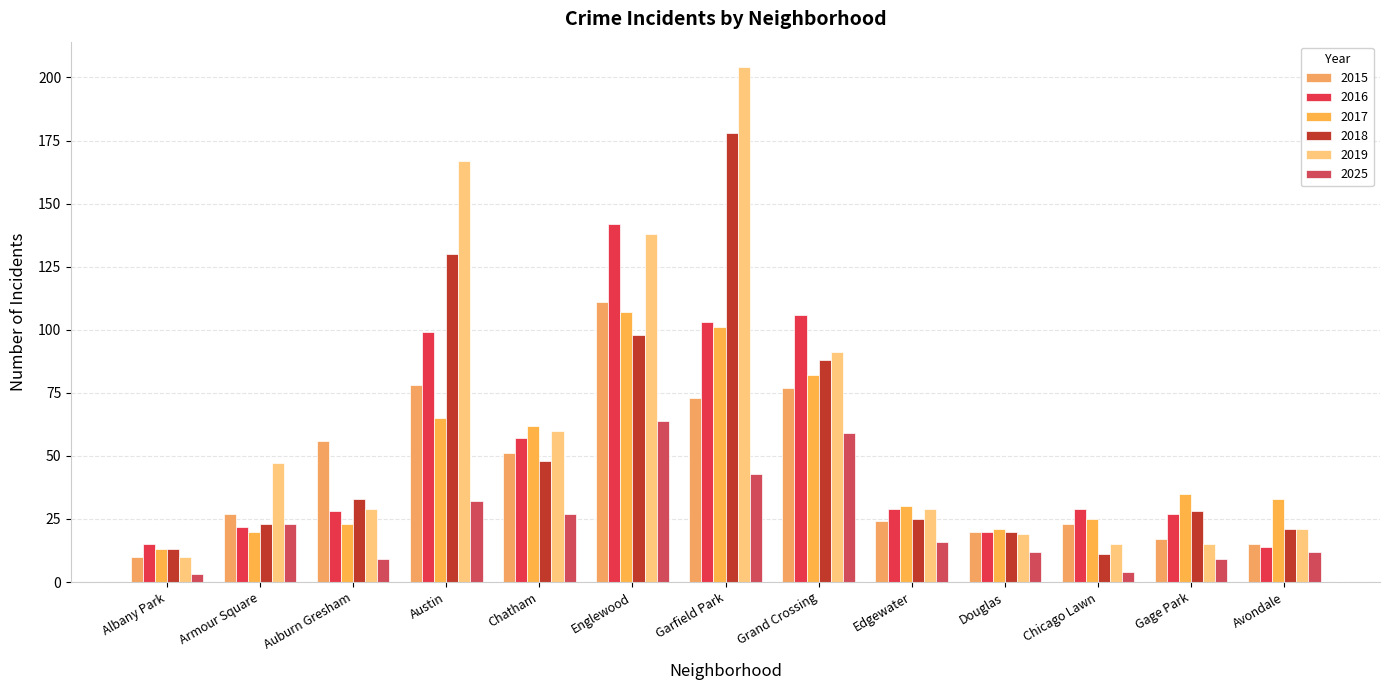

Count the number of categories in the chart.

13